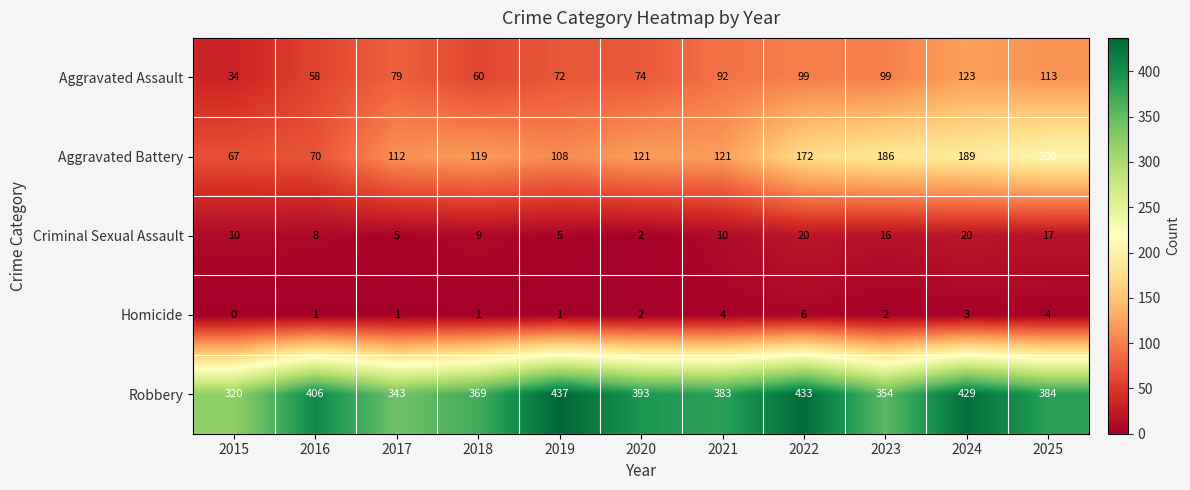

At how many categories does at least one series exceed 156?

11